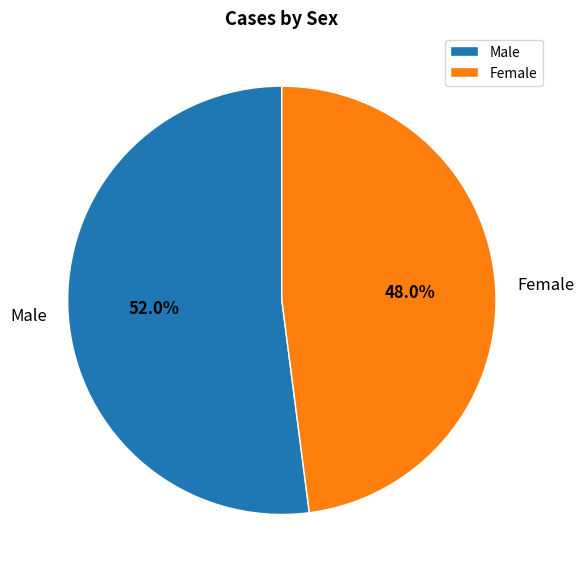

The Female slice represents 48% of the pie. True or false?

True